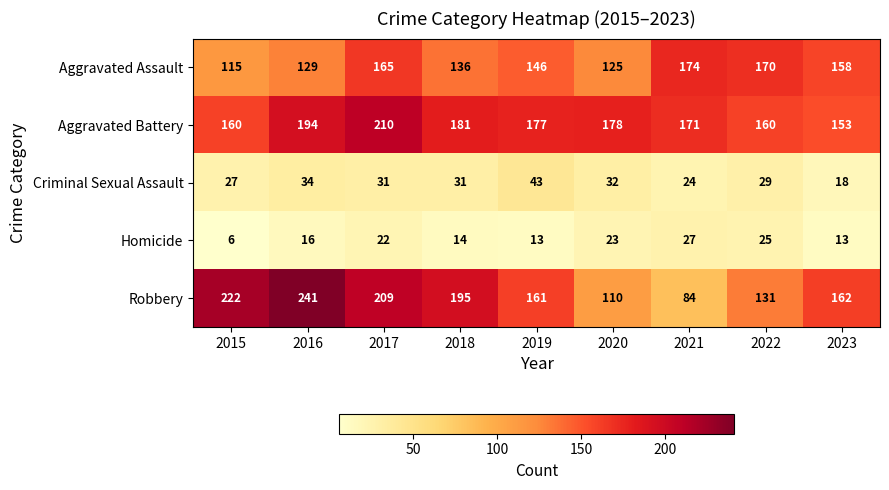

What is the sum of all Aggravated Battery values?

1584